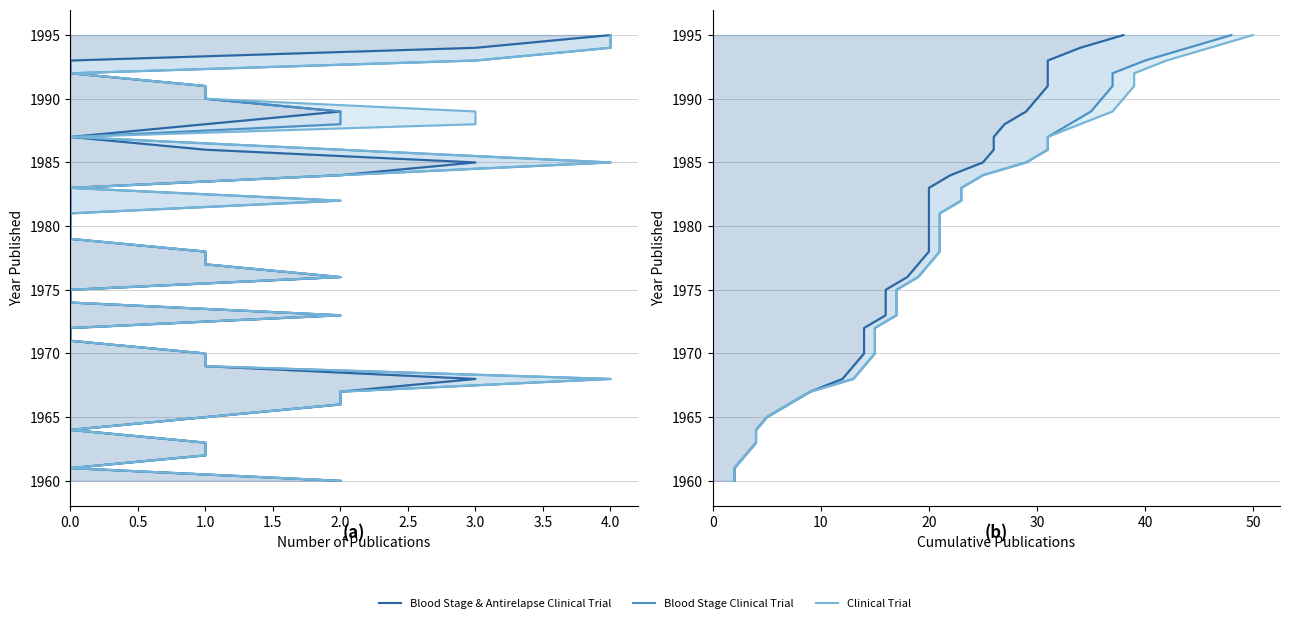

True or false: Clinical Trial has more than 0 interior local peaks.

False